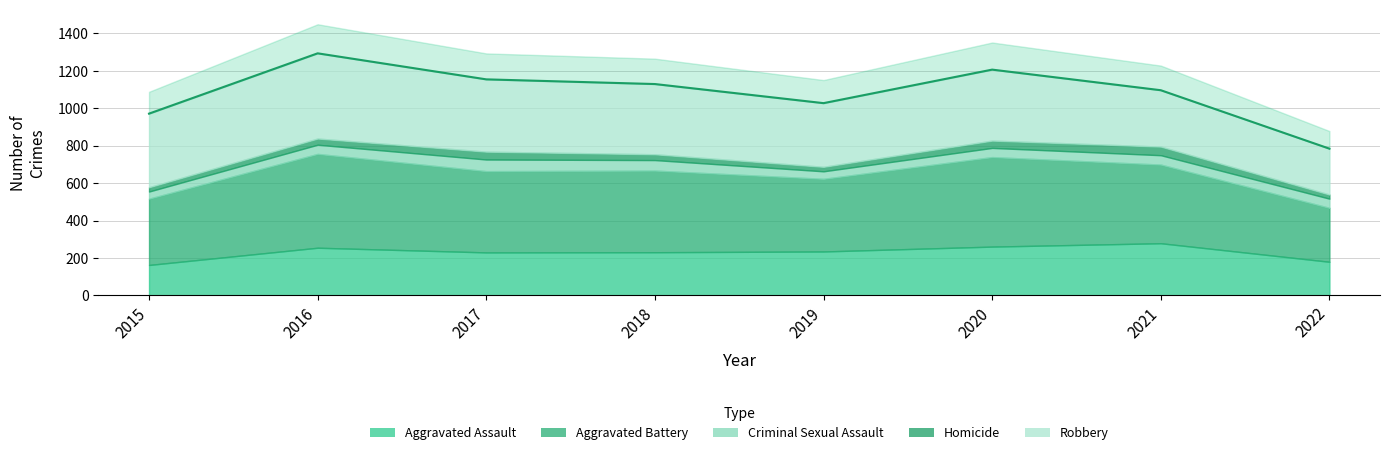

True or false: Aggravated Assault and Criminal Sexual Assault cross at least once.

False